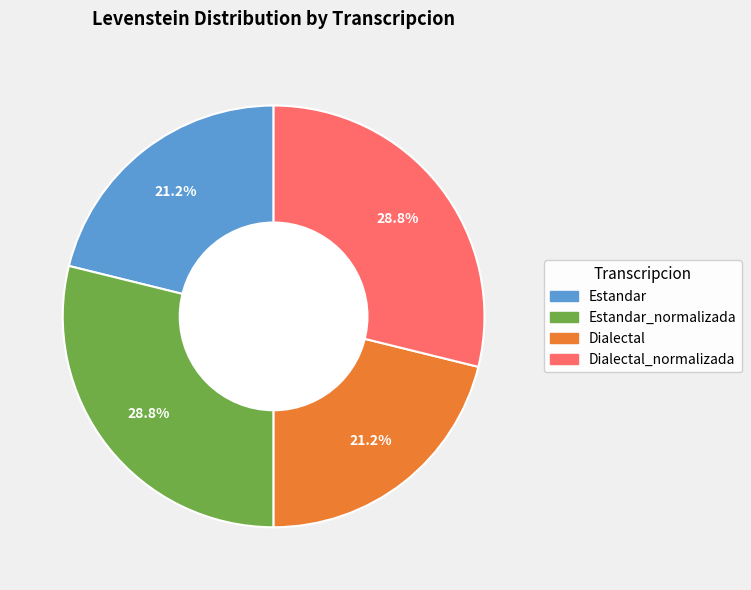

How many segments does this pie chart have?

4